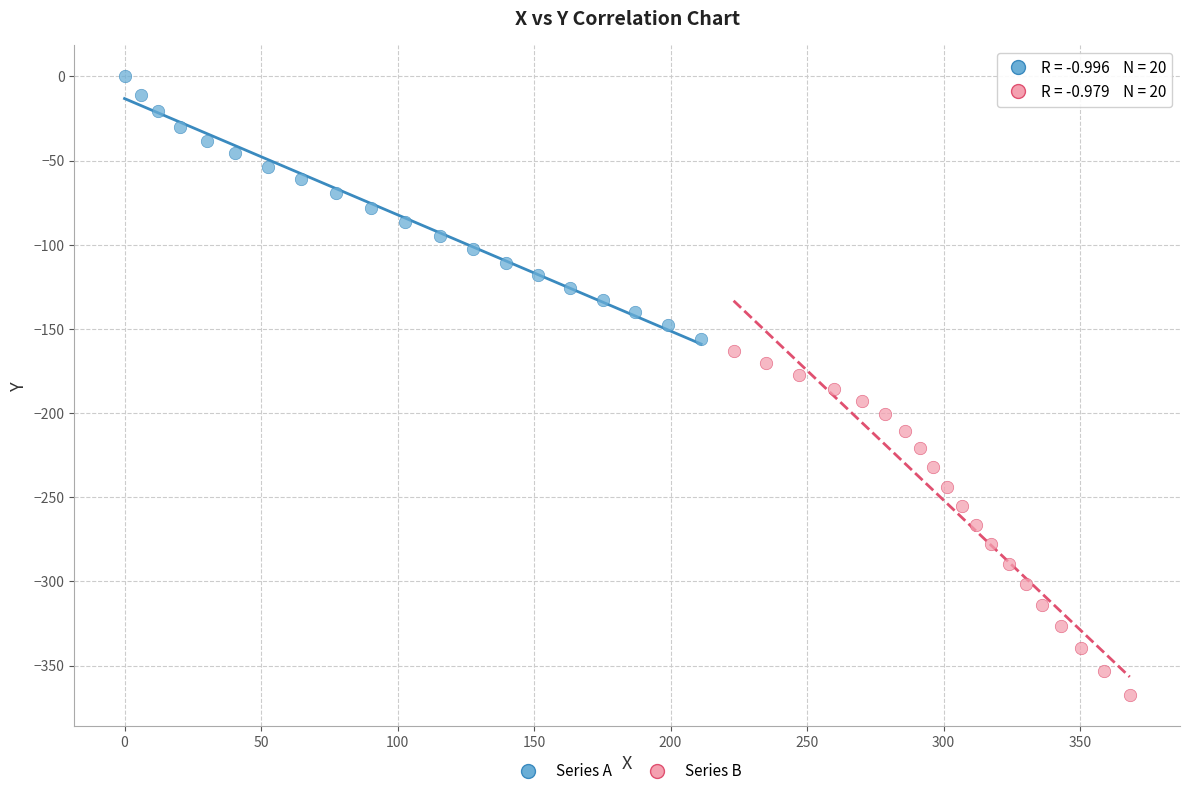

What are all the series names shown in the legend?

Series A, Series B